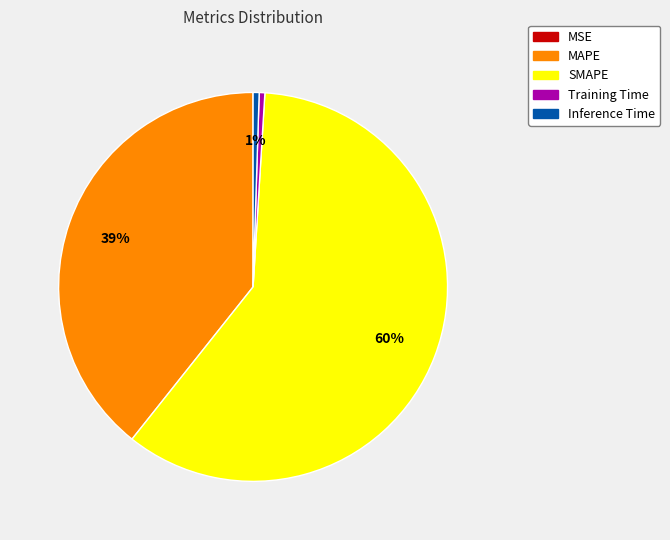

What is the largest slice in the pie chart?

SMAPE